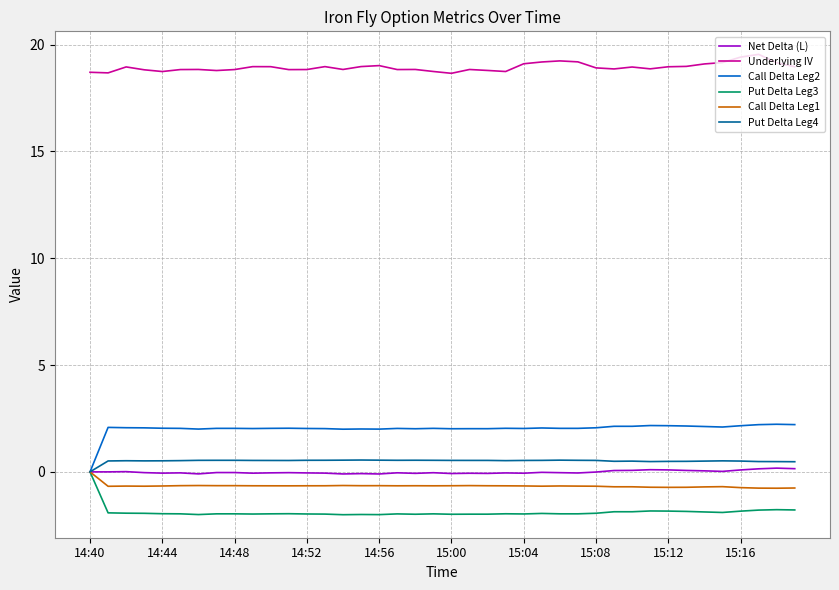

What are all the series names shown in the legend?

Net Delta (L), Underlying IV, Call Delta Leg2, Put Delta Leg3, Call Delta Leg1, Put Delta Leg4